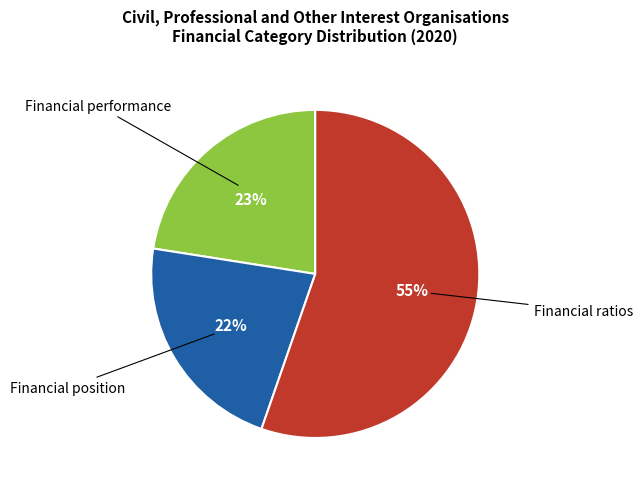

What is the largest slice in the pie chart?

Financial ratios